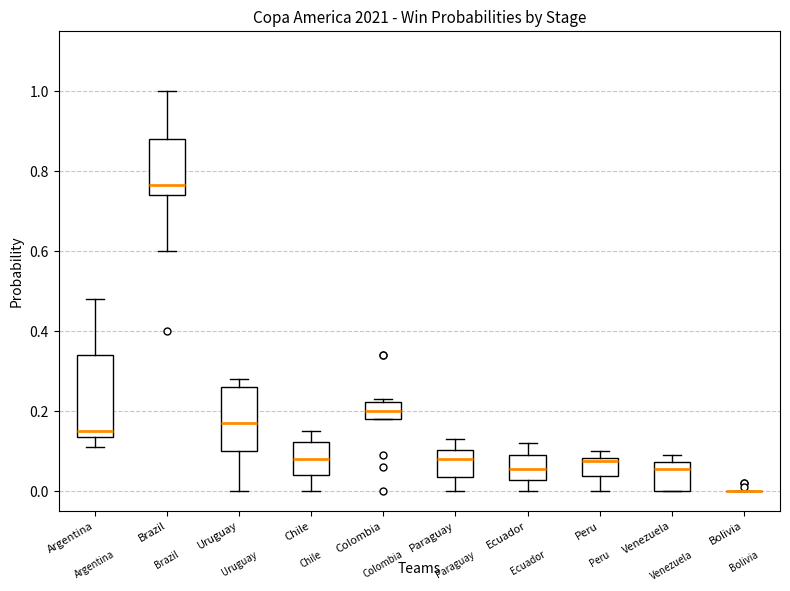

Reading left to right, read every box against the y-axis: the position of its median line, the range the box covers, and the ends of its whiskers. The values are not printed on the chart, so give them approximately, as read against the axis.

Argentina: median 0.16, box 0.14 to 0.34, whiskers 0.12 to 0.48
Brazil: median 0.76, box 0.74 to 0.88, whiskers 0.60 to 1.00
Uruguay: median 0.18, box 0.10 to 0.26, whiskers 0.00 to 0.28
Chile: median 0.08, box 0.04 to 0.12, whiskers 0.00 to 0.16
Colombia: median 0.20, box 0.18 to 0.22, whiskers 0.18 to 0.24
Paraguay: median 0.08, box 0.04 to 0.10, whiskers 0.00 to 0.14
Ecuador: median 0.06, box 0.02 to 0.10, whiskers 0.00 to 0.12
Peru: median 0.08 (just below the box's upper edge), box 0.04 to 0.08, whiskers 0.00 to 0.10
Venezuela: median 0.06, box 0.00 to 0.08, whiskers 0.00 to 0.10
Bolivia: box collapsed to a line at 0.00, whiskers 0.00 to 0.00